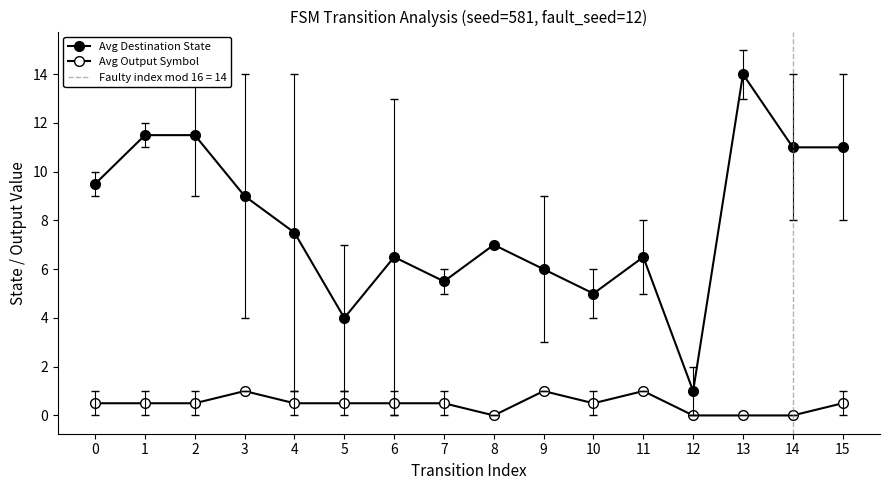

The Avg Output Symbol series shows 0.5 at 7. True or false?

True